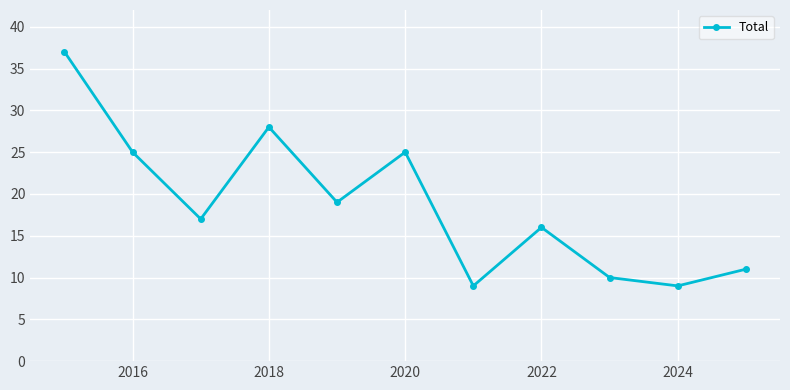

How many points are higher than both their immediate neighbors (excluding endpoints)?

3